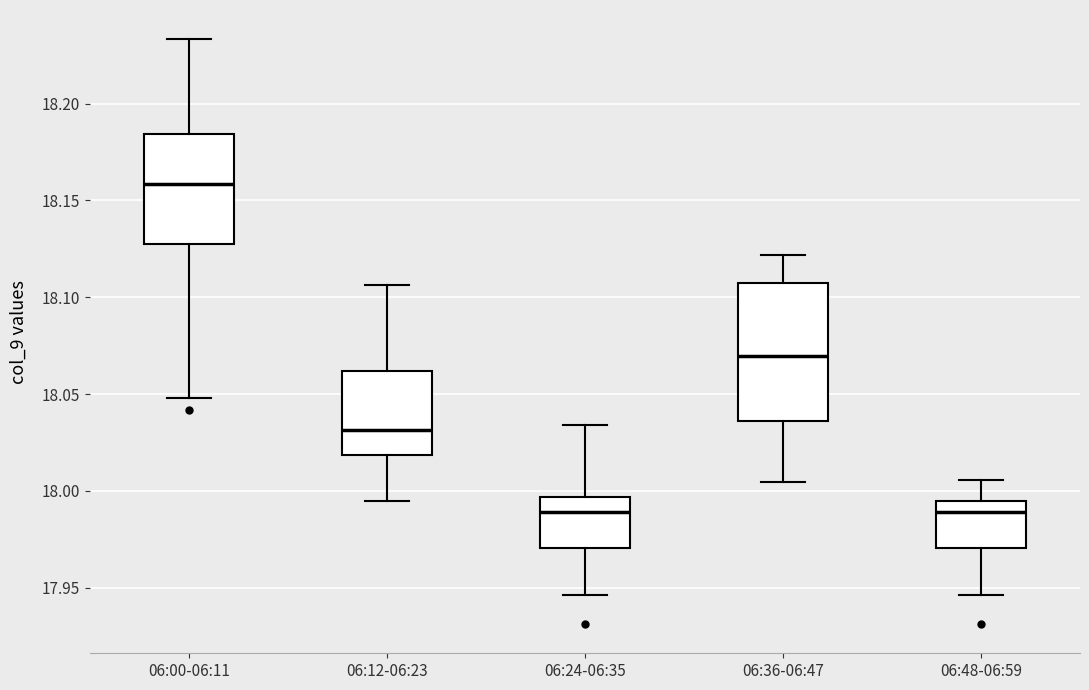

Reading left to right, read every box against the y-axis: the position of its median line, the range the box covers, and the ends of its whiskers. The values are not printed on the chart, so give them approximately, as read against the axis.

06:00-06:11: median 18.160, box 18.125 to 18.185, whiskers 18.050 to 18.235
06:12-06:23: median 18.030, box 18.020 to 18.060, whiskers 17.995 to 18.105
06:24-06:35: median 17.990, box 17.970 to 17.995, whiskers 17.945 to 18.035
06:36-06:47: median 18.070, box 18.035 to 18.105, whiskers 18.005 to 18.120
06:48-06:59: median 17.990, box 17.970 to 17.995, whiskers 17.945 to 18.005